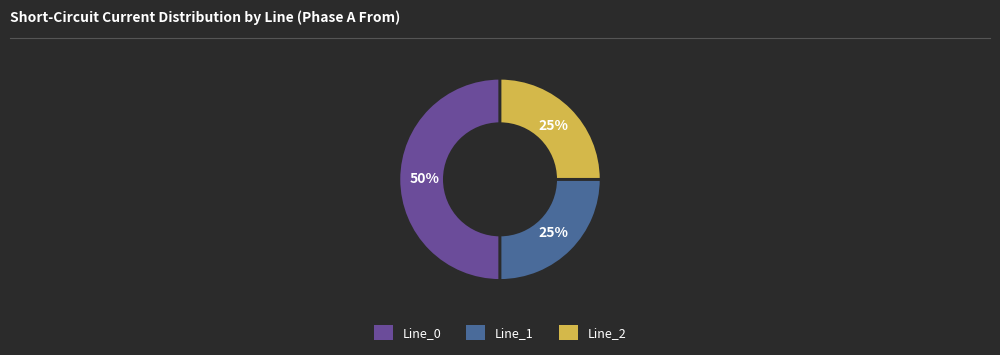

True or false: Line_0 accounts for 57% of the total.

False